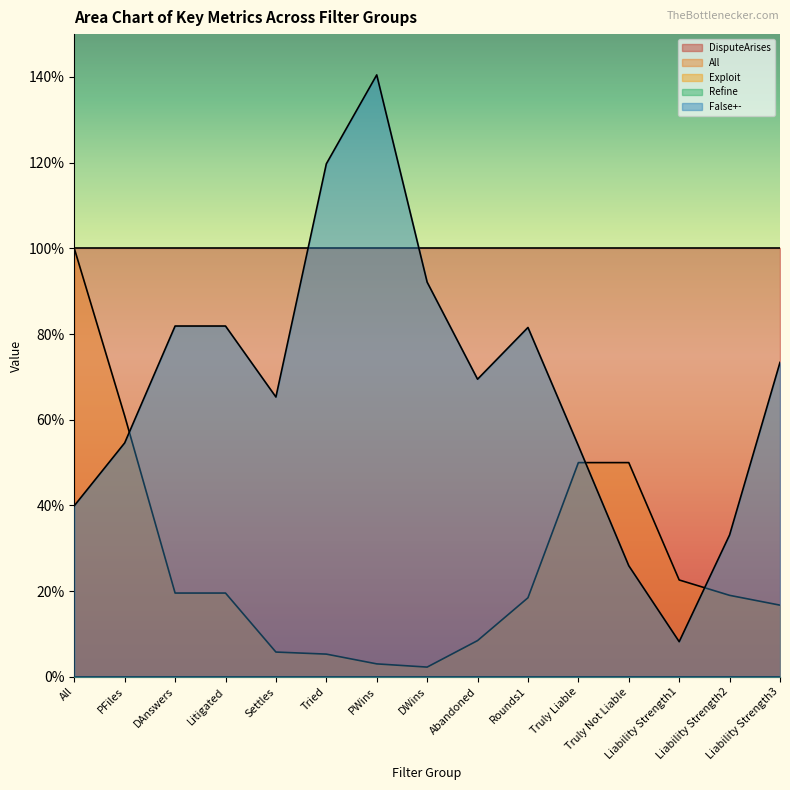

How many distinct data groups are displayed?

5